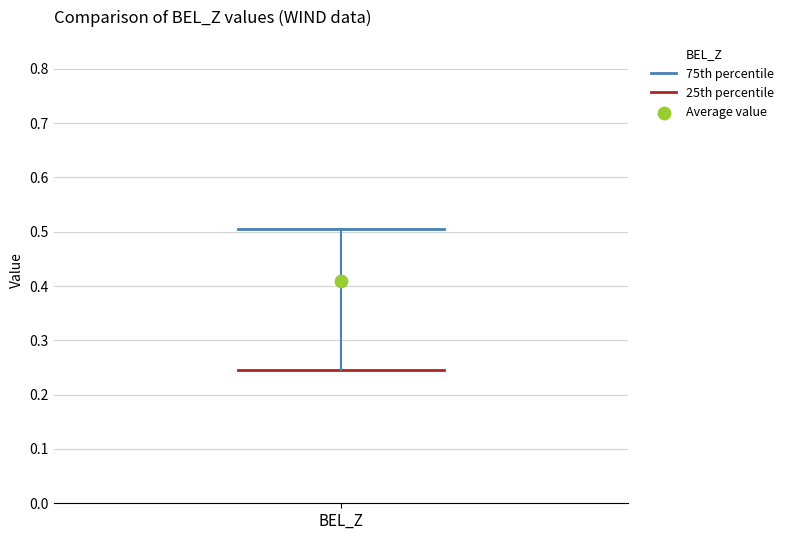

Transcribe this box plot: give where the median line is, the range the box spans, and where the two whiskers end, as read against the y-axis. The values are not printed on the chart, so give them approximately, as read against the axis.

median 0.37, box 0.25 to 0.51, whiskers 0.18 to 0.75